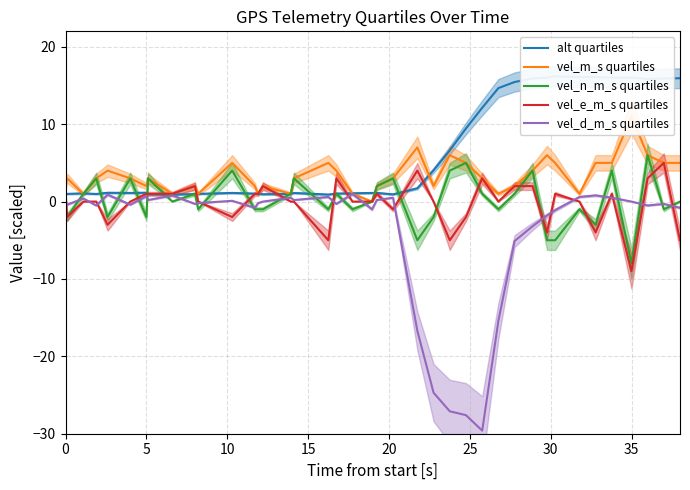

Reading left to right, what are all the values shown in this chart?

alt quartiles: 1.0	1.0	1.1	1.0	1.1	1.1	1.1	0.9	0.9	1.0	1.0	1.1	1.0	1.0	0.9	1.0	1.1	0.9	1.0	1.1	1.1	1.1	0.9	1.7	4.0	6.6	9.4	12.1	14.7	15.4	15.9	16.0	16.2	16.1	16.1	16.0	16.0	15.8	15.9	15.9
vel_m_s quartiles: 2.0	3.0	1.0	3.0	4.0	3.0	2.0	3.0	1.0	2.0	1.0	5.0	2.0	1.0	2.0	1.0	3.0	5.0	4.0	1.0	0.0	2.0	3.0	7.0	2.0	6.0	5.0	3.0	1.0	2.0	4.0	6.0	5.0	1.0	5.0	5.0	11.0	6.0	5.0	5.0
vel_n_m_s quartiles: -1.0	-2.0	1.0	3.0	-2.0	3.0	-2.0	3.0	0.0	1.0	-1.0	4.0	-1.0	-1.0	-1.0	1.0	3.0	-1.0	1.0	-1.0	0.0	2.0	3.0	-5.0	-2.0	4.0	5.0	1.0	-1.0	1.0	4.0	-5.0	-5.0	-1.0	-3.0	4.0	-8.0	6.0	-1.0	0.0
vel_e_m_s quartiles: 1.0	-2.0	0.0	0.0	-3.0	0.0	1.0	1.0	1.0	2.0	0.0	-2.0	1.0	1.0	2.0	0.0	0.0	-5.0	3.0	0.0	0.0	1.0	-1.0	4.0	0.0	-5.0	-2.0	3.0	0.0	2.0	2.0	-4.0	1.0	0.0	-4.0	1.0	-9.0	3.0	5.0	-5.0
vel_d_m_s quartiles: 0.0	-0.4	0.4	-0.5	0.9	-0.4	0.7	0.2	0.8	-0.3	-0.2	0.1	-0.8	-0.2	0.0	0.5	0.2	0.6	-0.3	1.0	-1.0	0.2	0.5	-16.7	-24.7	-27.1	-27.6	-29.6	-15.4	-5.1	-3.2	-1.8	-1.1	0.6	0.8	0.5	0.0	-0.5	-0.3	-0.8